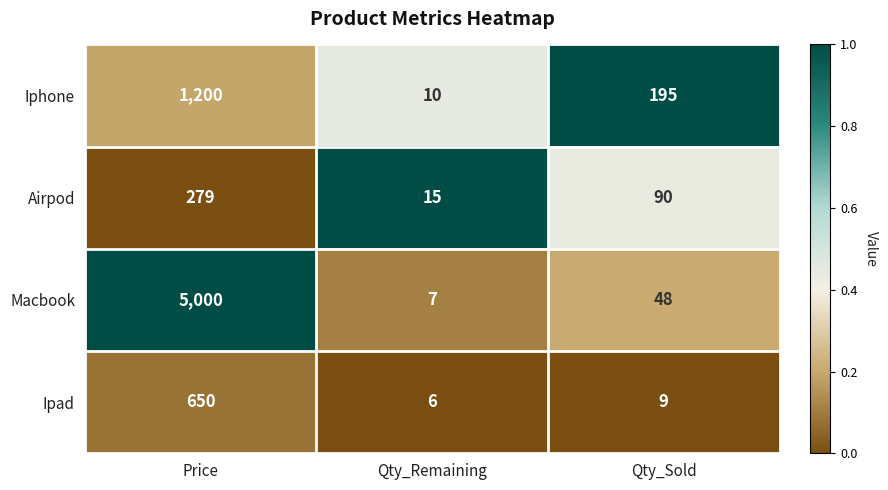

How many distinct data groups are displayed?

4